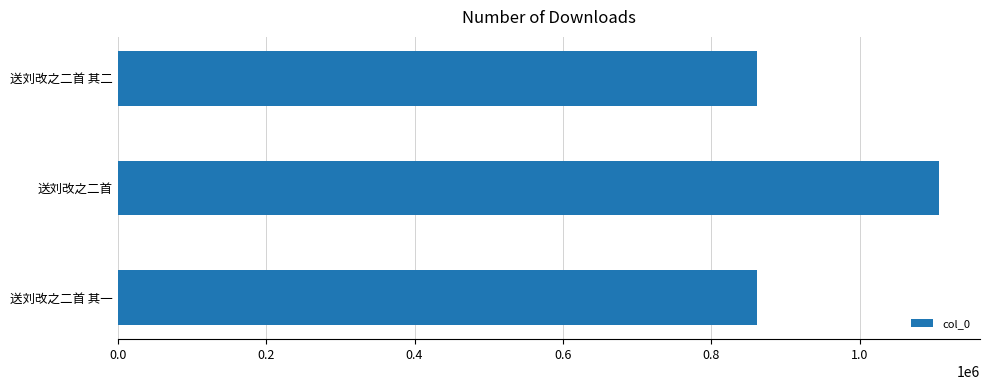

How many categories are shown in the chart?

3